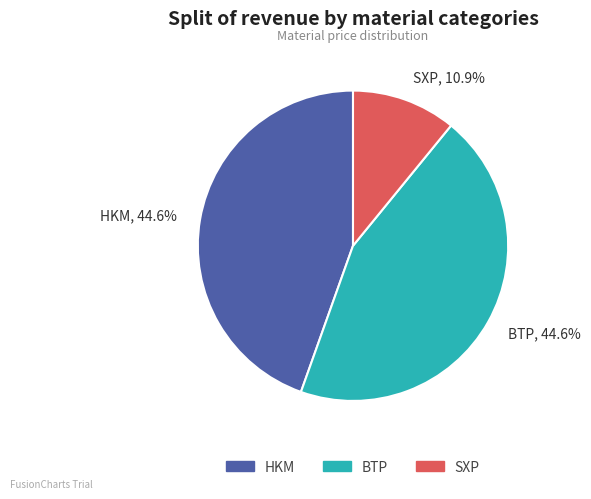

Which slice is the smallest?

SXP